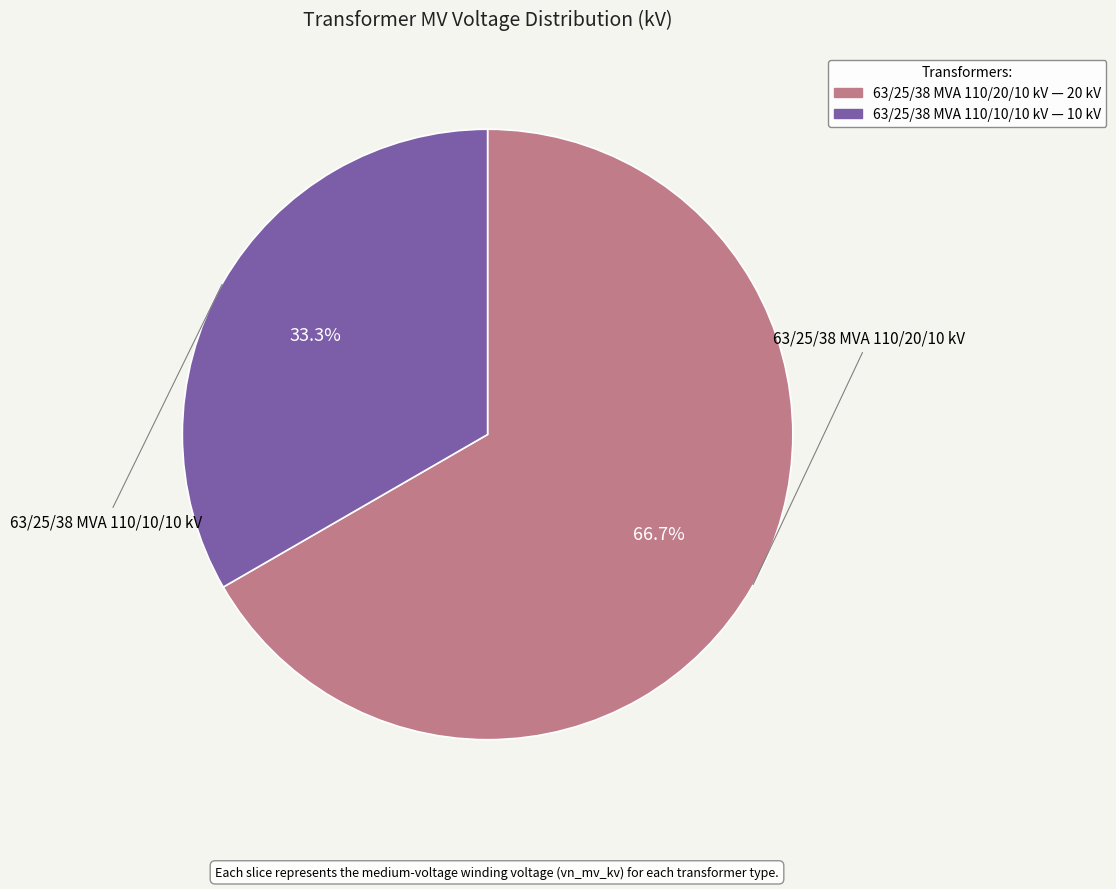

To the nearest percent, what is the difference between the 63/25/38 MVA 110/10/10 kV and 63/25/38 MVA 110/20/10 kV slice percentages?

33%